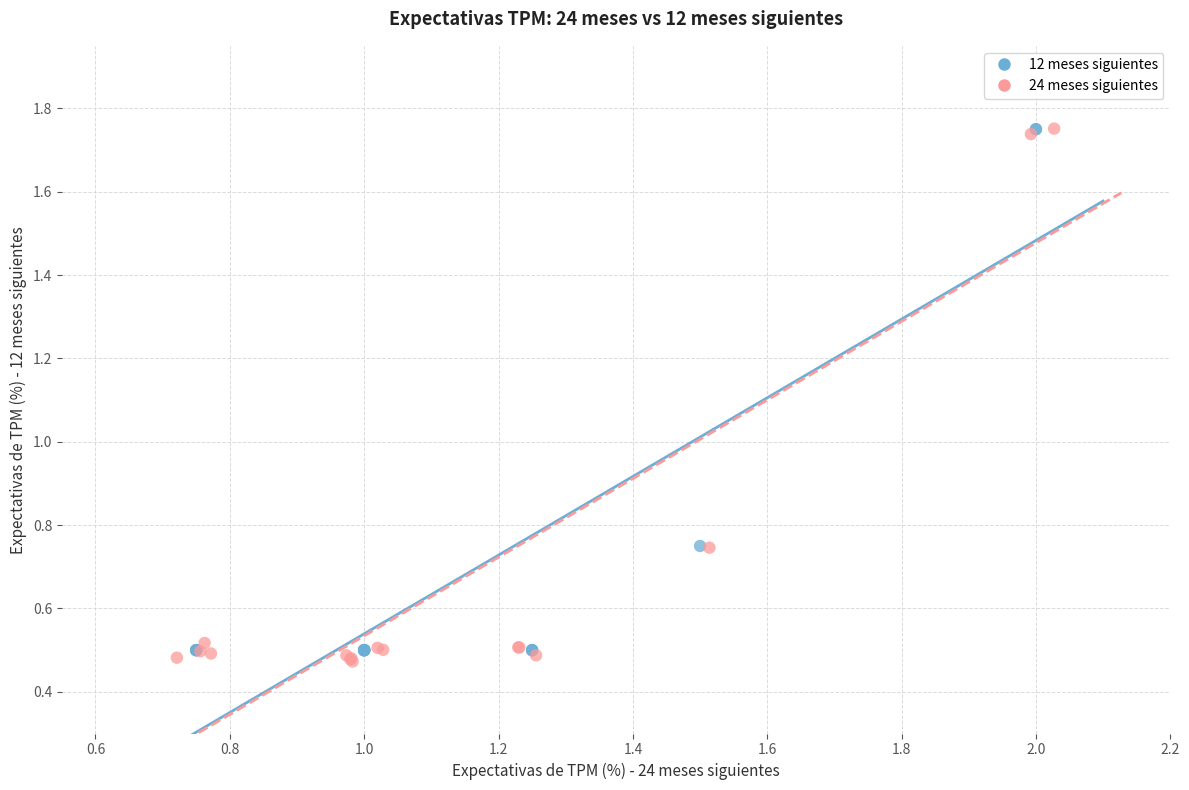

What are all the series names shown in the legend?

12 meses siguientes, 24 meses siguientes